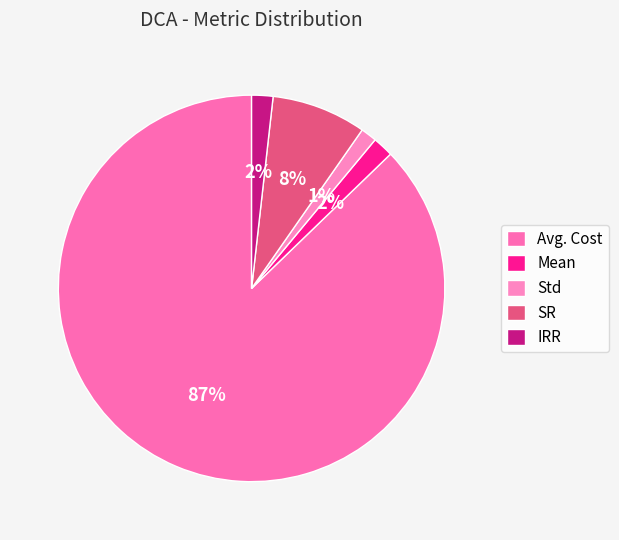

Which slice is the smallest?

Std